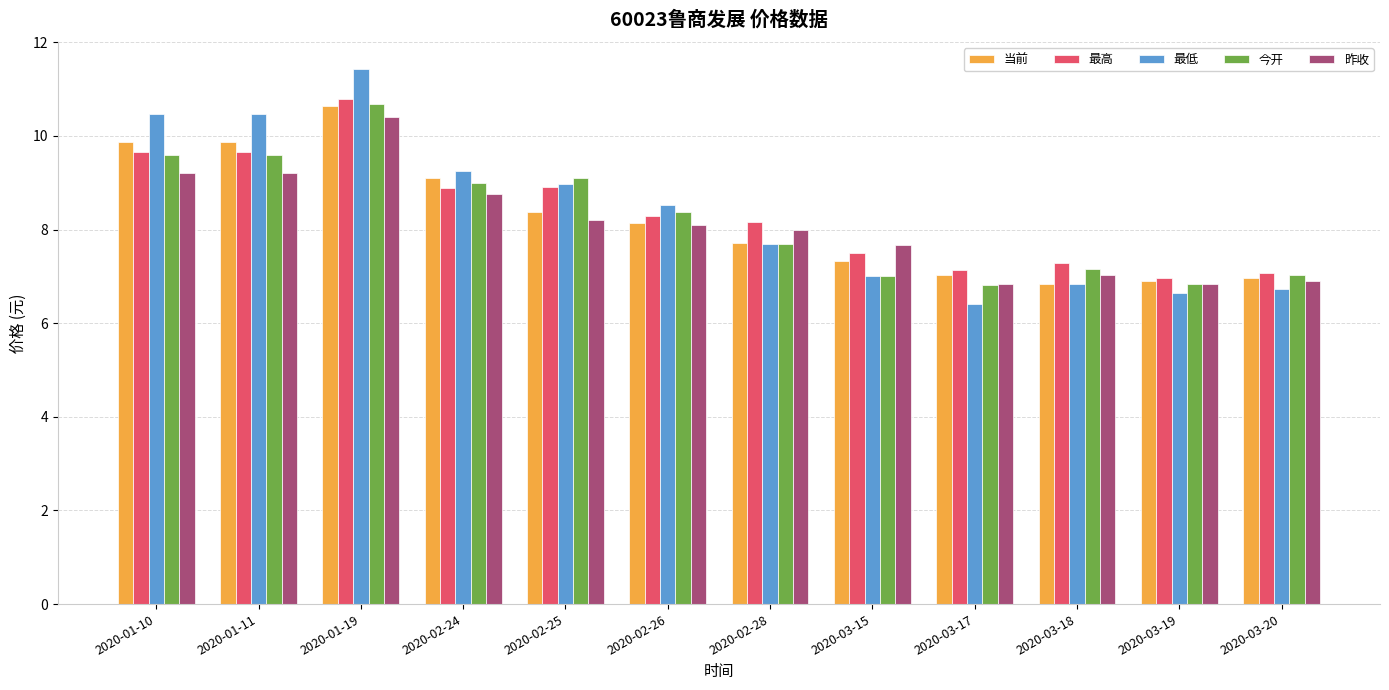

What is the label of the 7th bar from the left?

2020-02-28